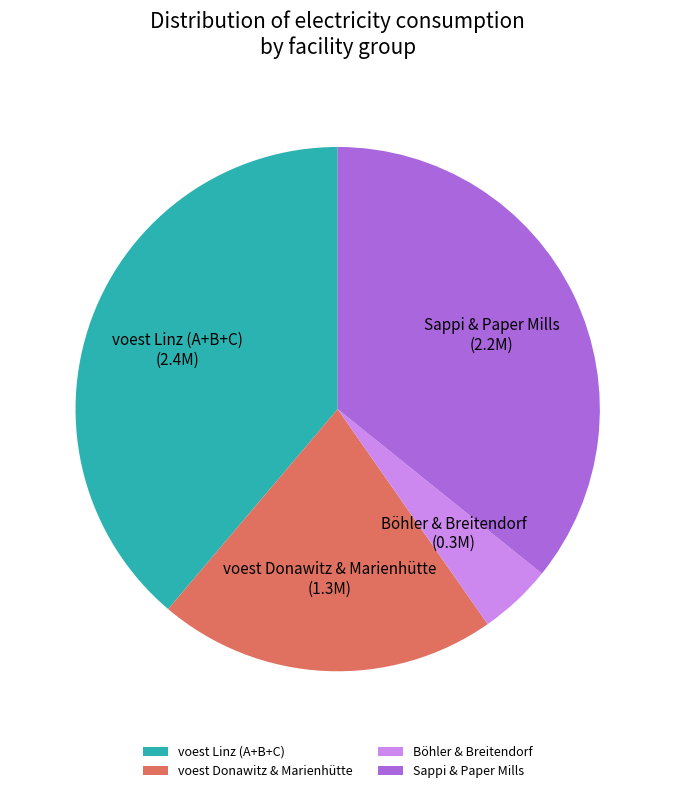

Rank the categories by value from lowest to highest.

Böhler & Breitendorf, voest Donawitz & Marienhütte, Sappi & Paper Mills, voest Linz (A+B+C)